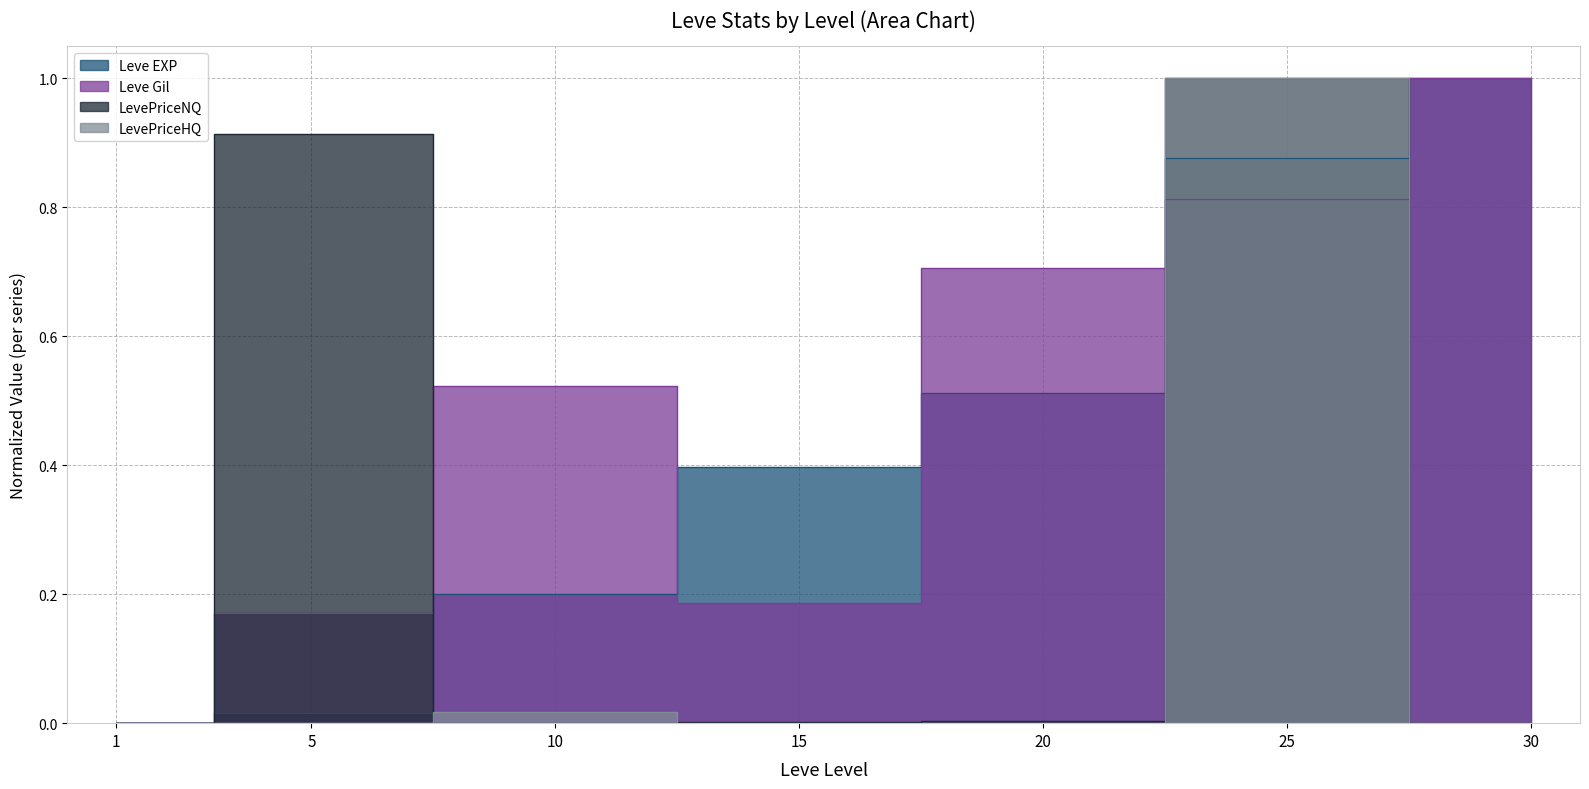

True or false: Leve Gil has a value of 0.2 at 5.

True